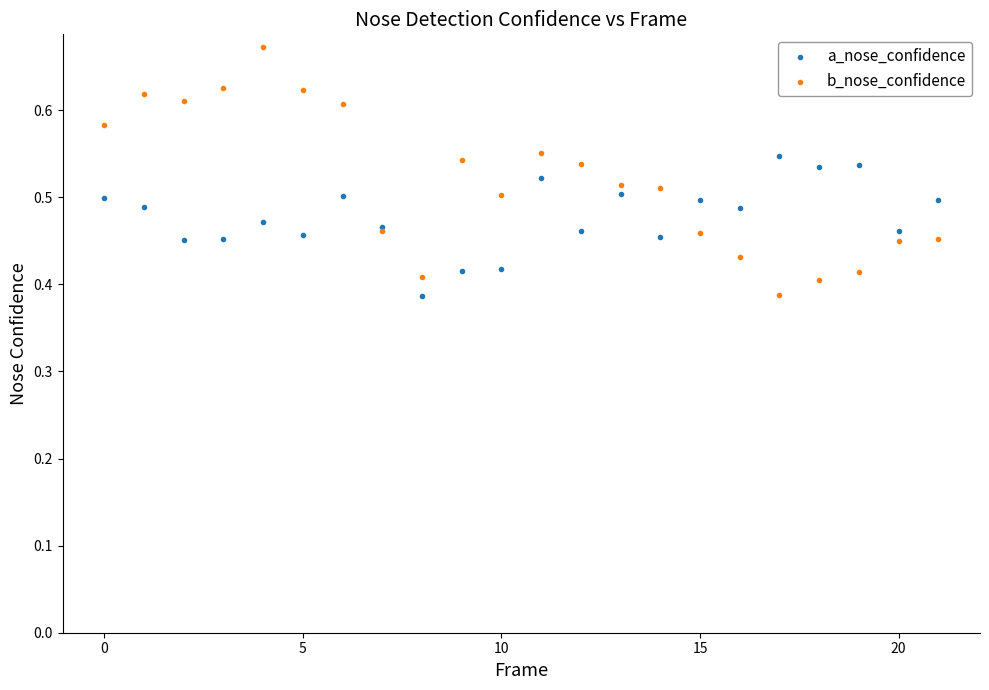

What are all the series names shown in the legend?

a_nose_confidence, b_nose_confidence